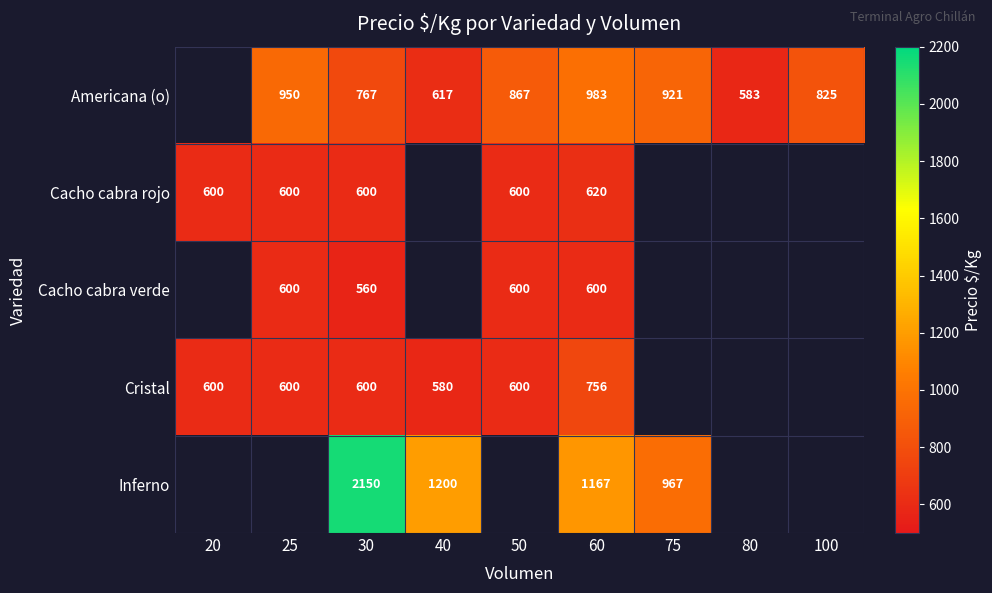

How many data points does each series have?

9